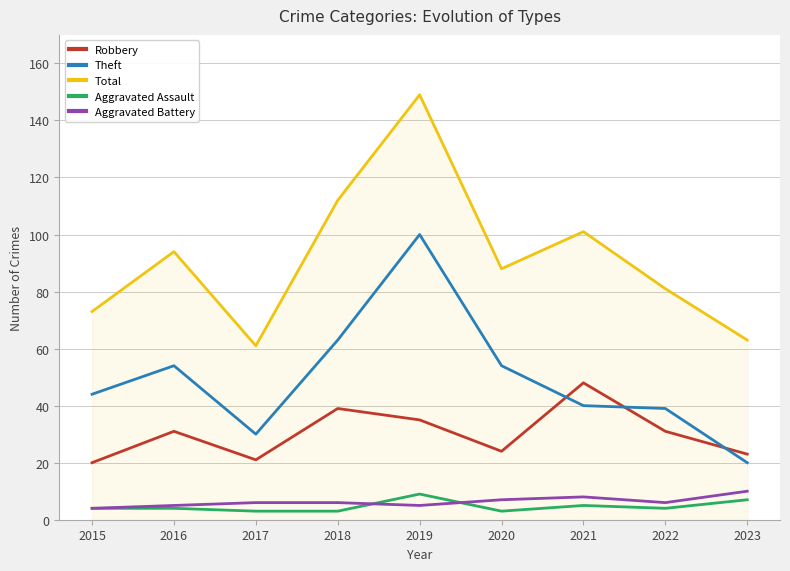

At which category does the chart reach its peak across all series?

2019